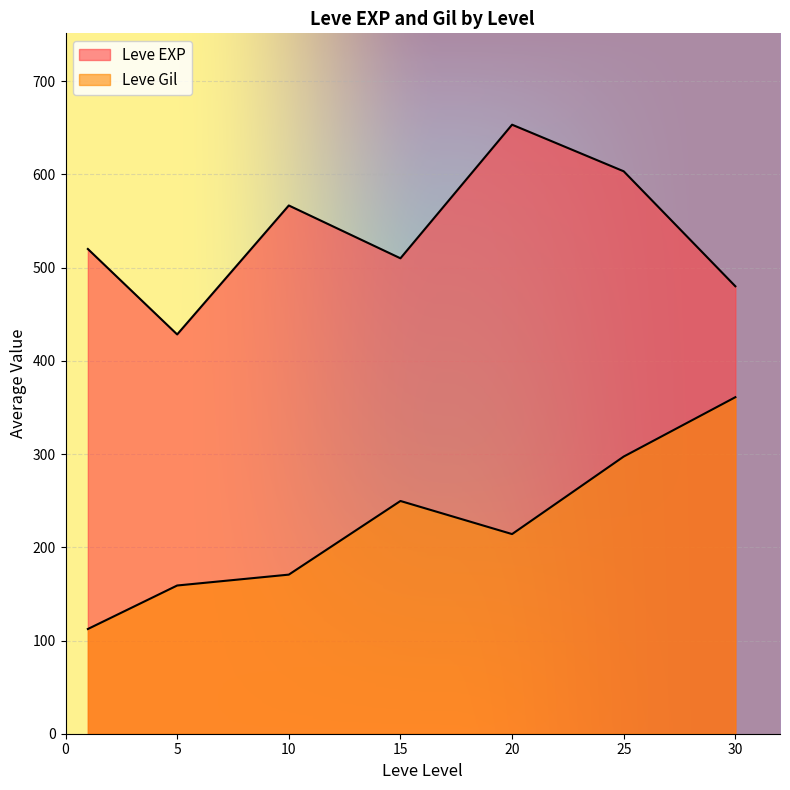

Is the value of Leve EXP at 10 greater than the value of Leve Gil at 25?

Yes